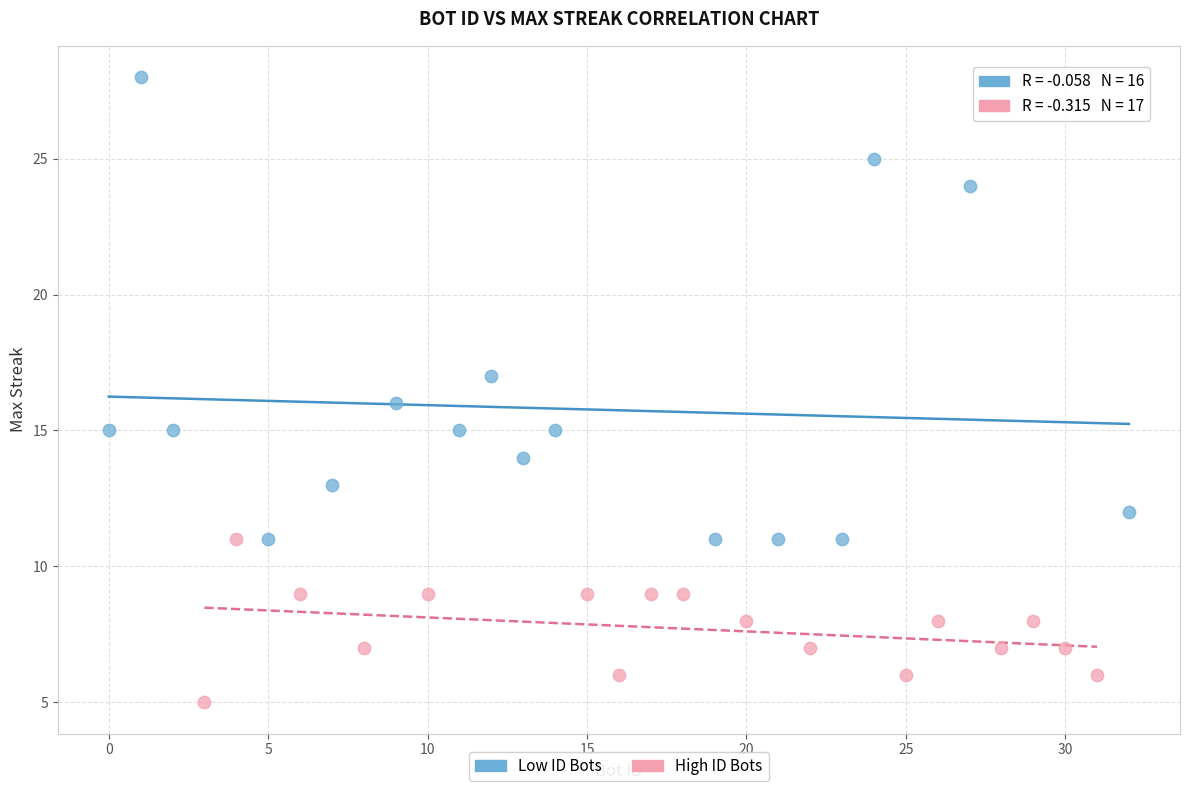

Which series has the largest Y range (max minus min)?

Low ID Bots